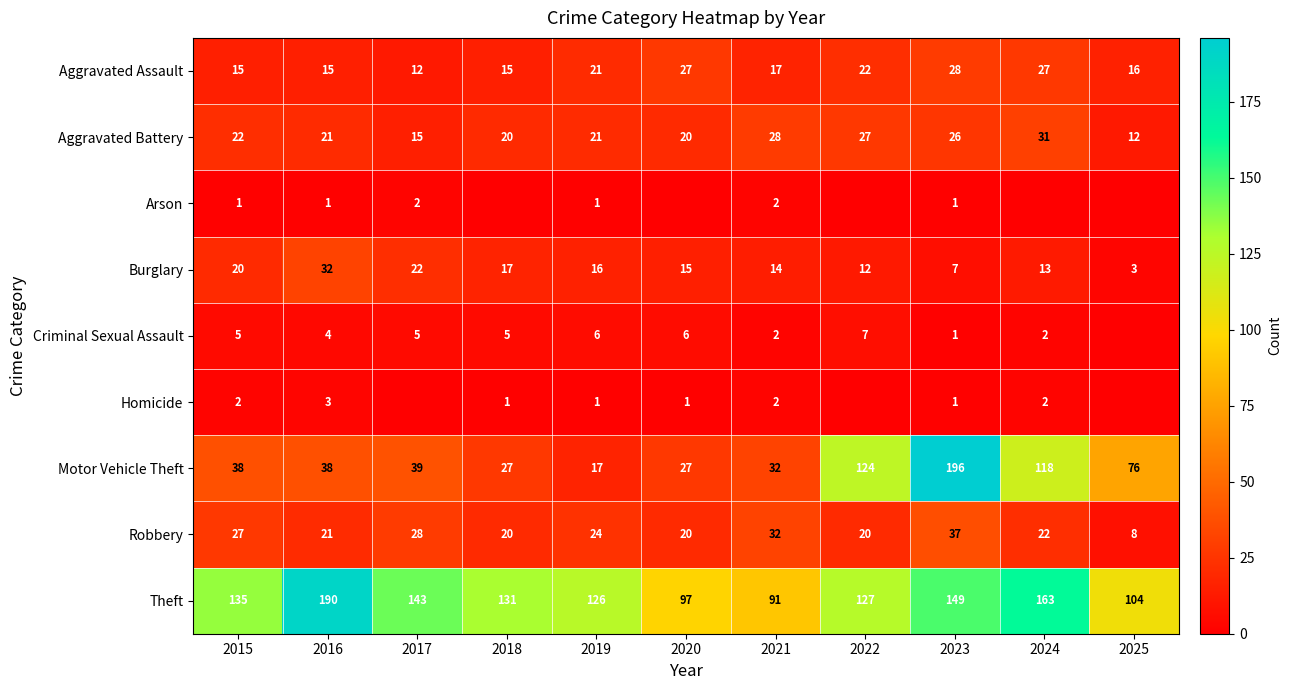

Is it true that Criminal Sexual Assault equals 2 at 2015?

False